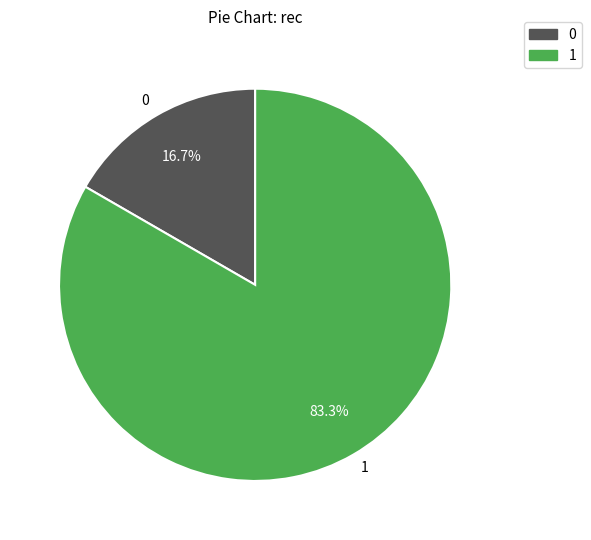

Which category has the biggest portion of the pie?

1